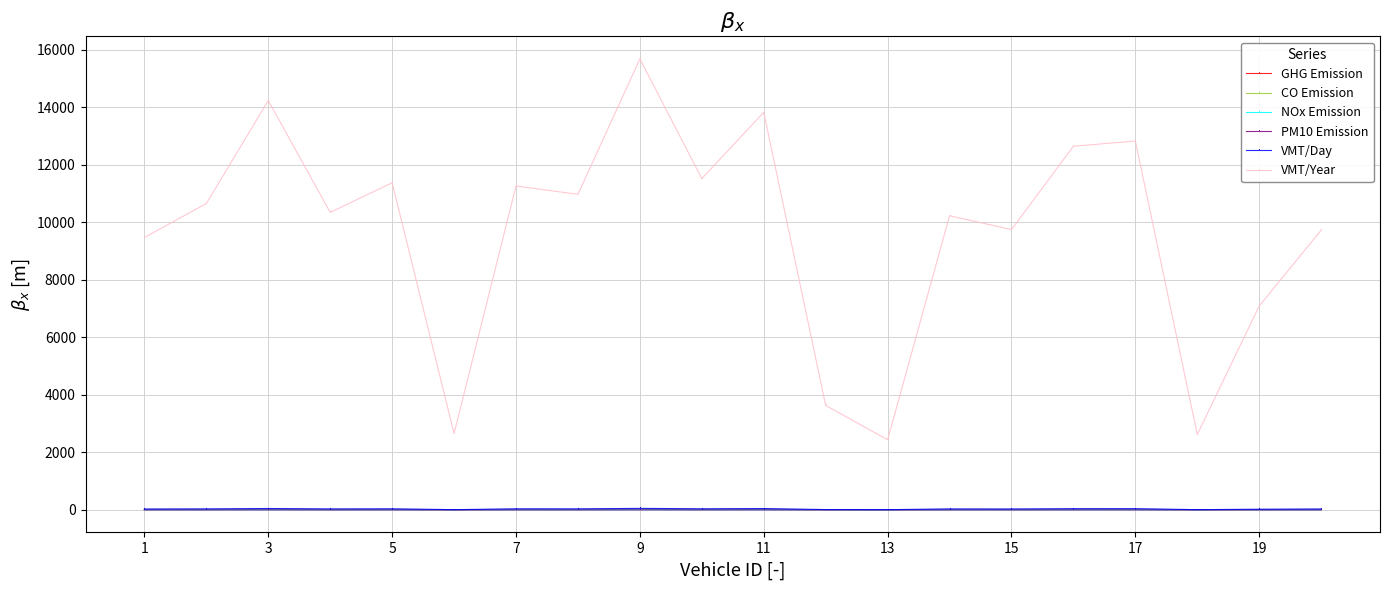

How many data points does each series have?

20